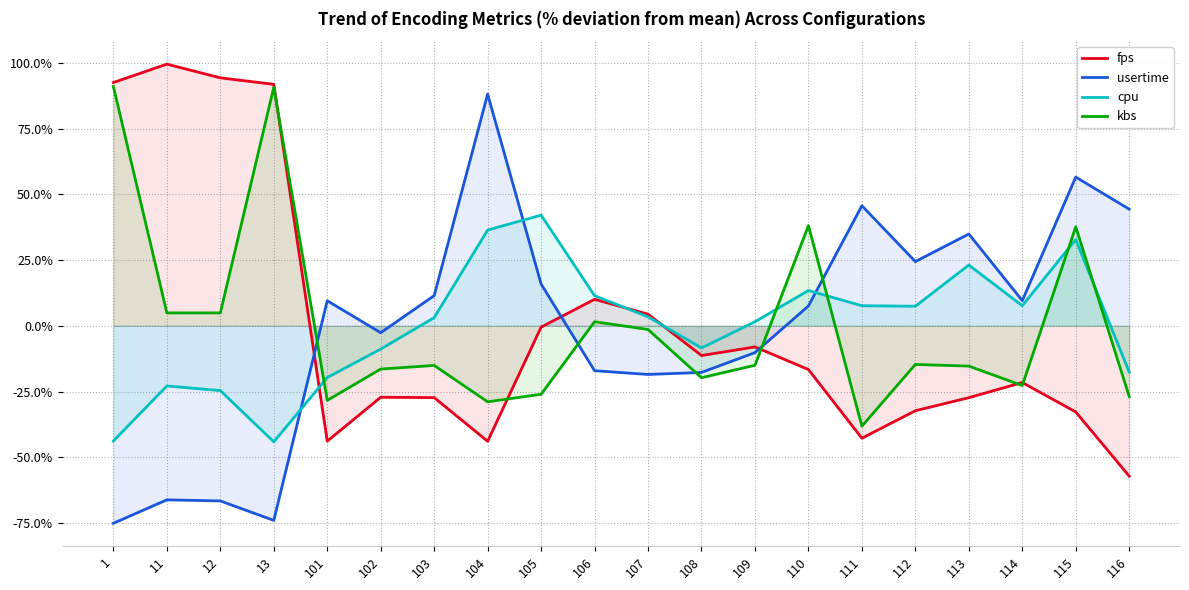

What is the minimum value for usertime?

-75.1